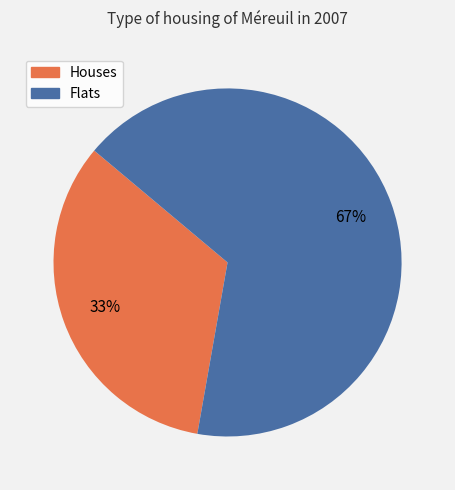

What is the smallest slice in the pie chart?

Houses